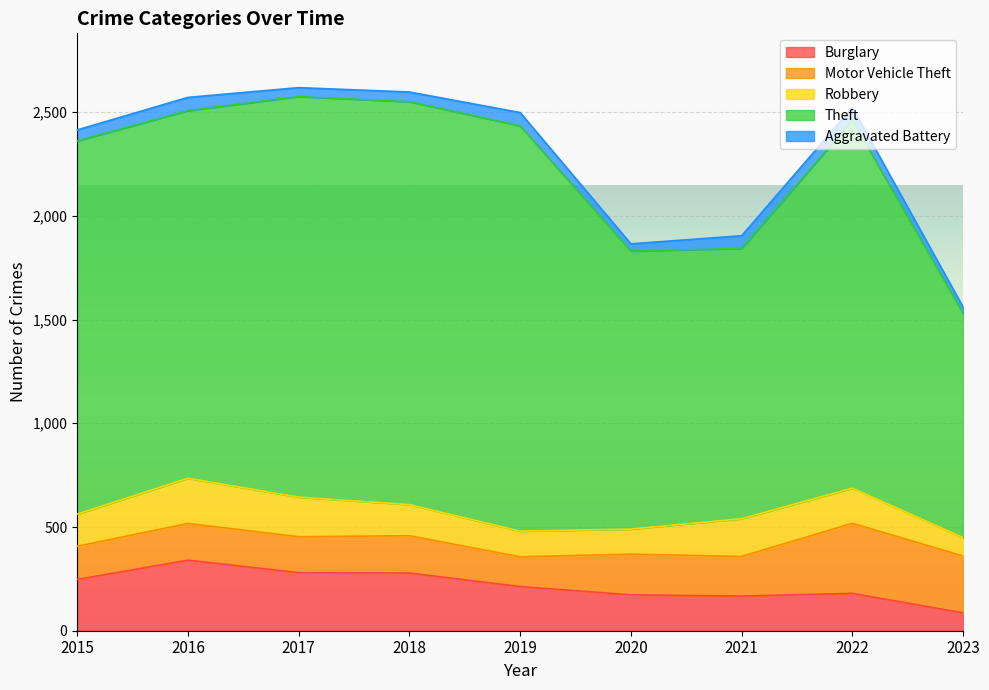

In Aggravated Battery, how many points are higher than both neighbors (excluding endpoints)?

3